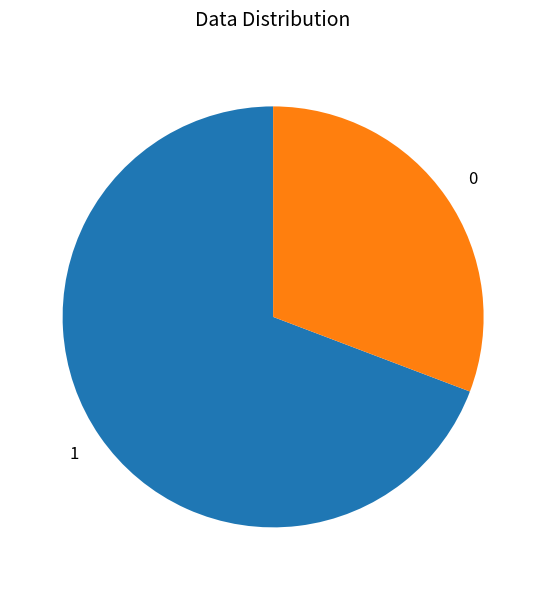

Is there a majority slice in this chart?

Yes